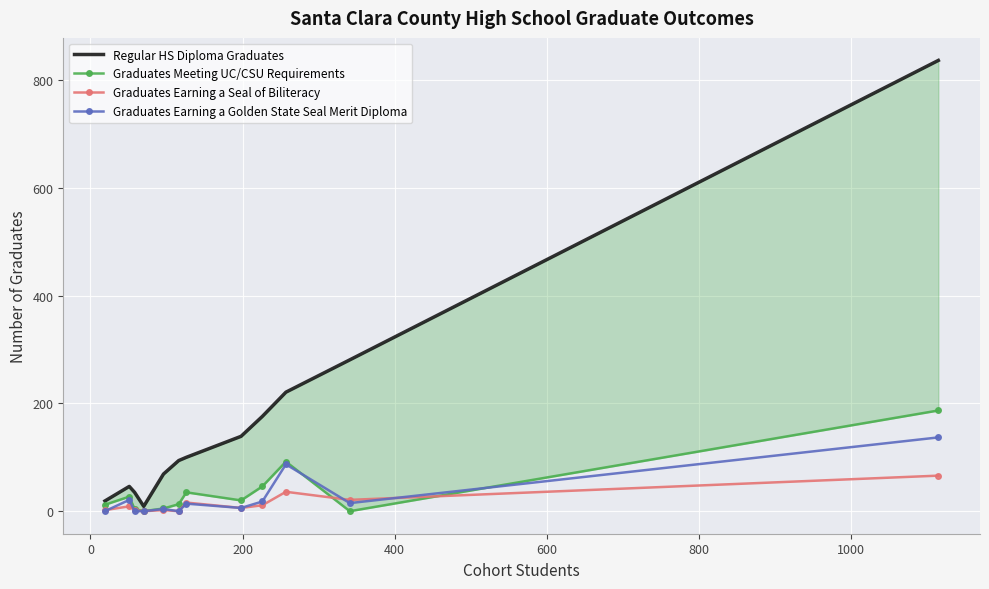

What is the sum of all Regular HS Diploma Graduates values?

2026